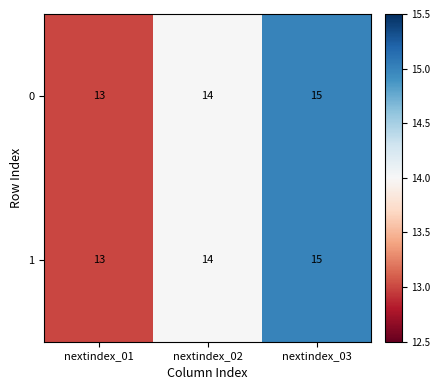

At which category is the sum across all series the highest?

nextindex_03